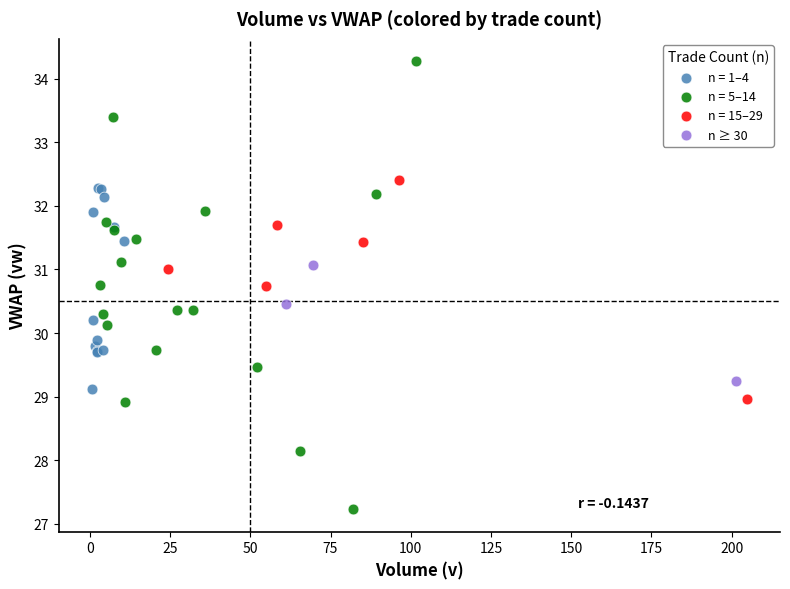

Which series has the widest spread of Y values?

n = 5–14